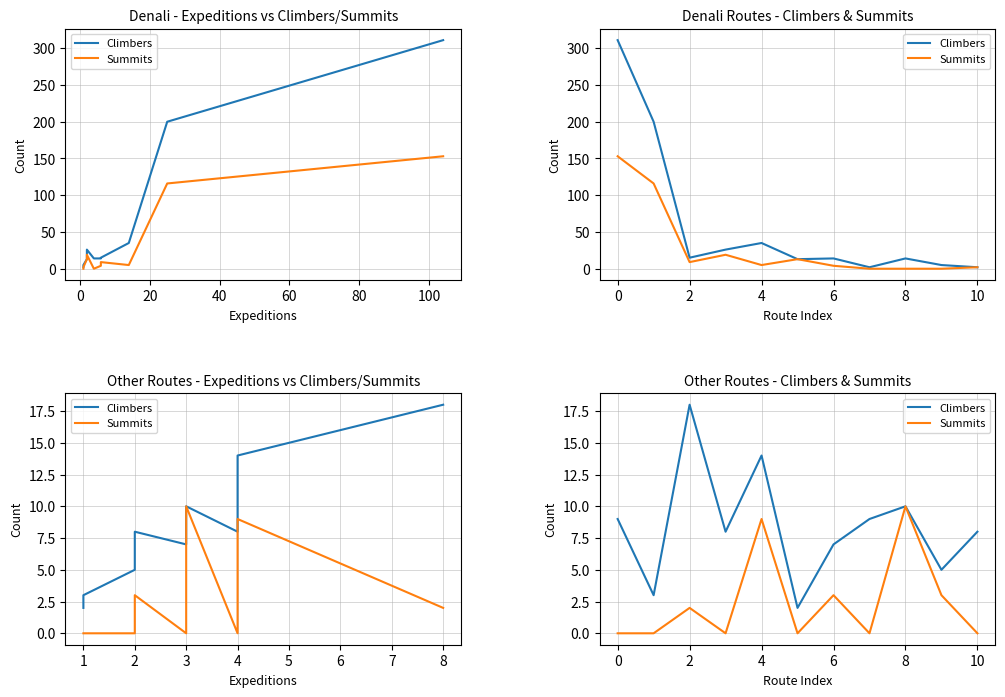

What is the label of the 11th point from the left?

10